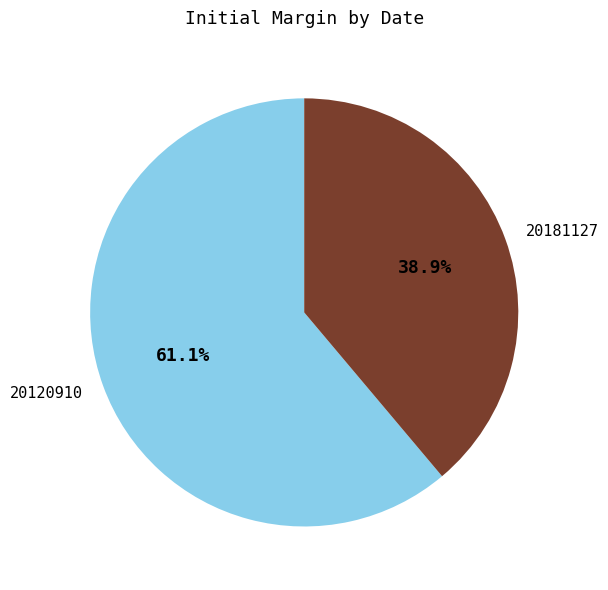

Approximately how many times larger is the value at 20181127 compared to 20120910?

0.6